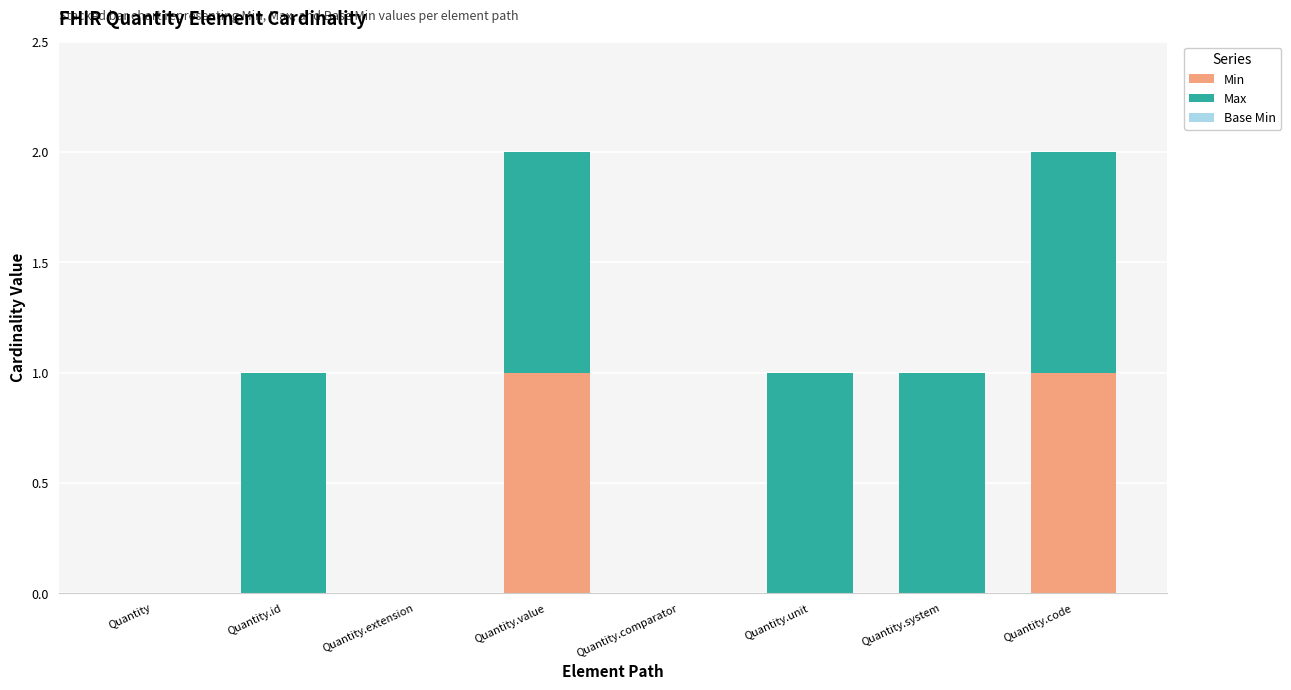

The value of Min at Quantity is 1. True or false?

False